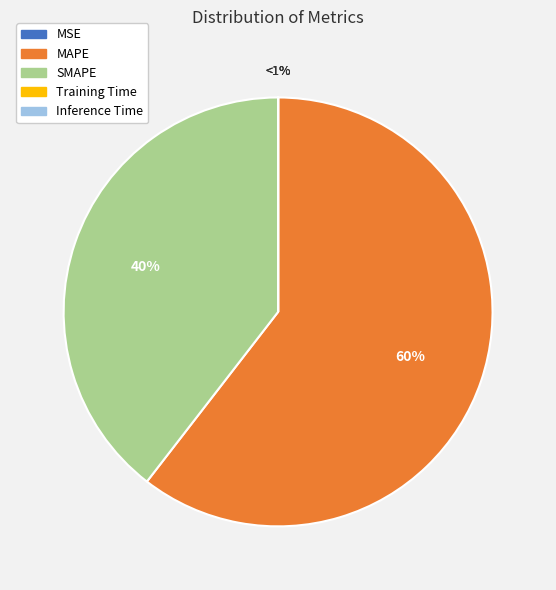

Count the number of slices in the pie.

5